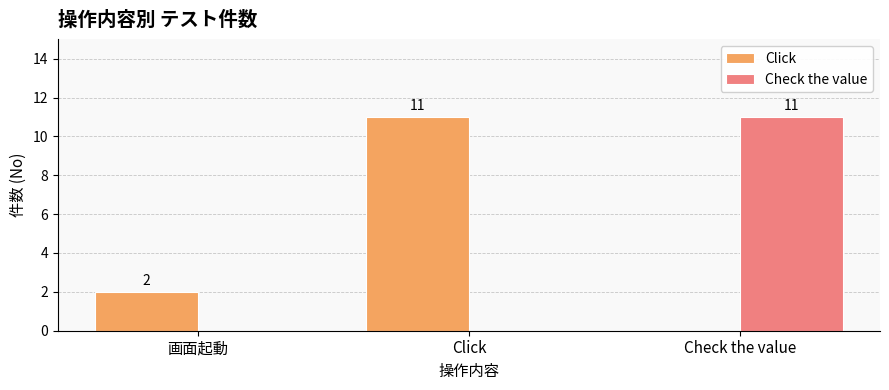

How many groups of bars are there?

3